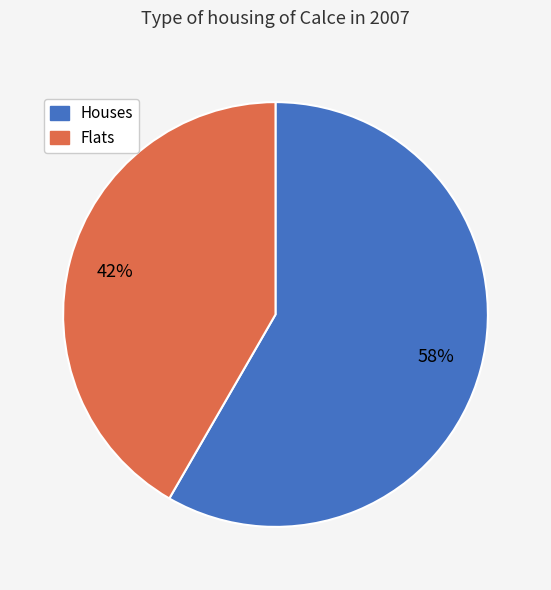

Is there any slice that represents more than half of the pie?

Yes